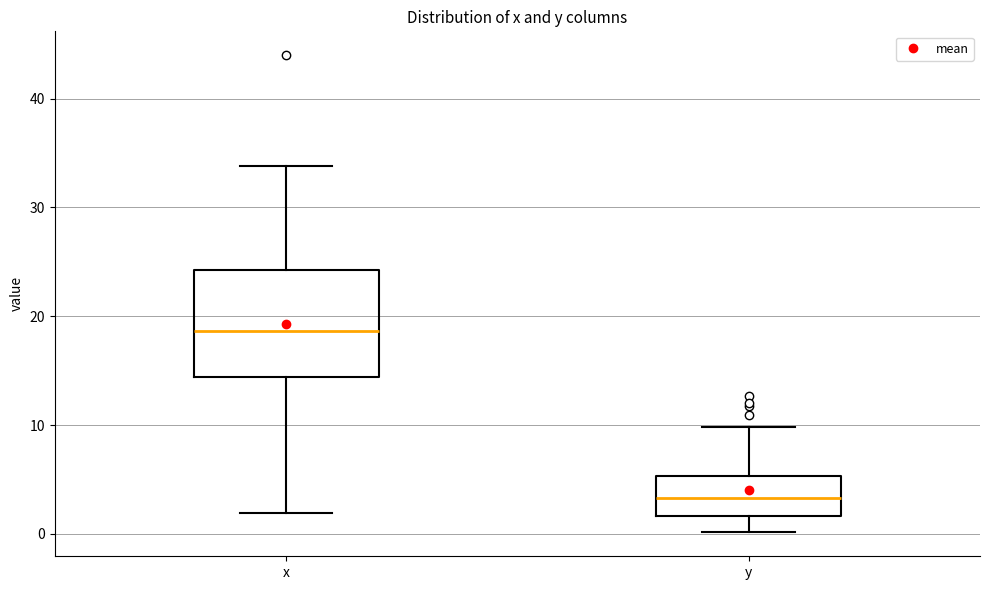

Which box is the tallest, from its lower edge to its upper edge?

x